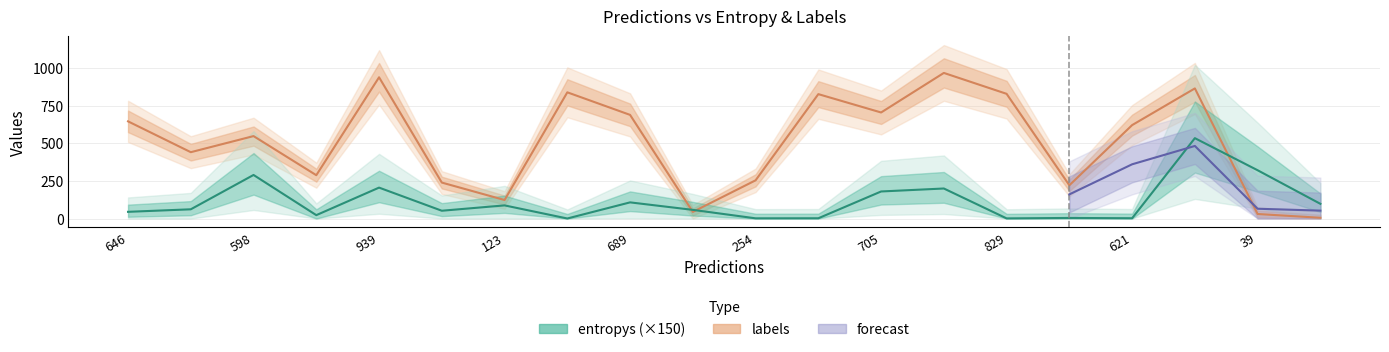

Is this an area chart (filled region under the line)?

No